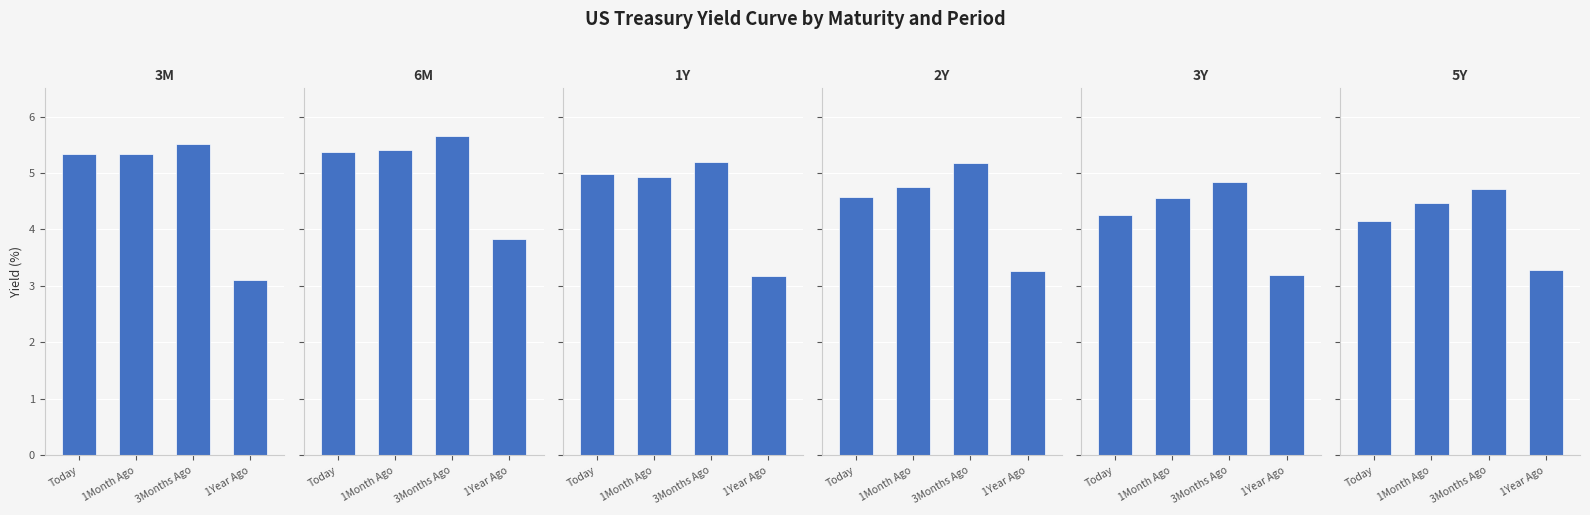

The value of 3M at 3Months Ago is 5.5. True or false?

True